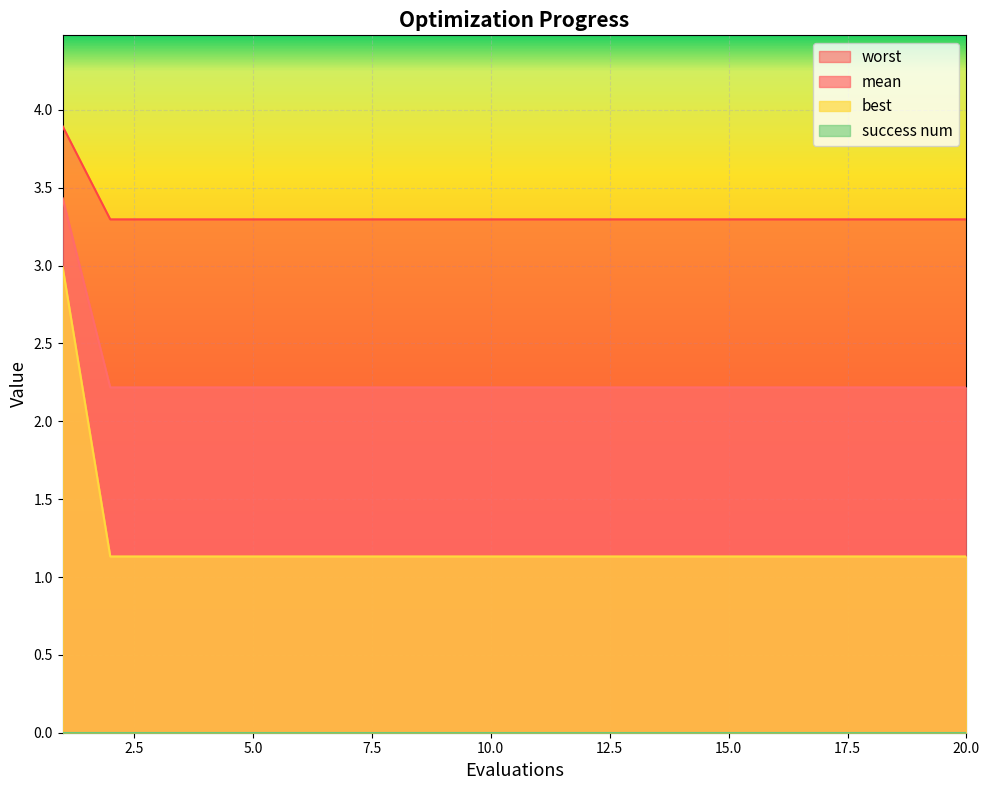

True or false: best and worst cross at least once.

False